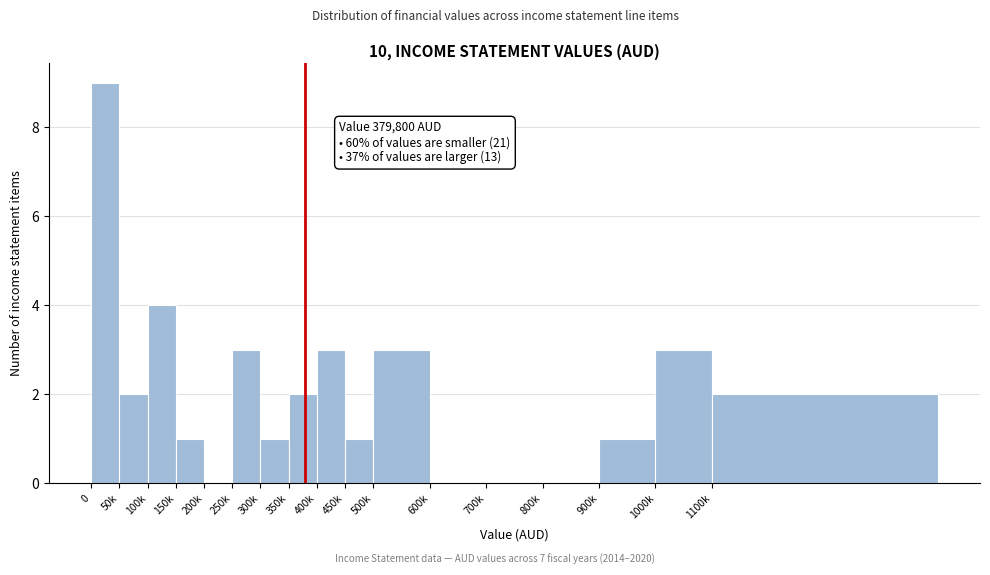

Reading left to right, transcribe all the data shown in this chart.

0=9	50k=2	100k=4	150k=1	200k=0	250k=3	300k=1	350k=2	400k=3	450k=1	500k=3	600k=0	700k=0	800k=0	900k=1	1000k=3	1100k=2